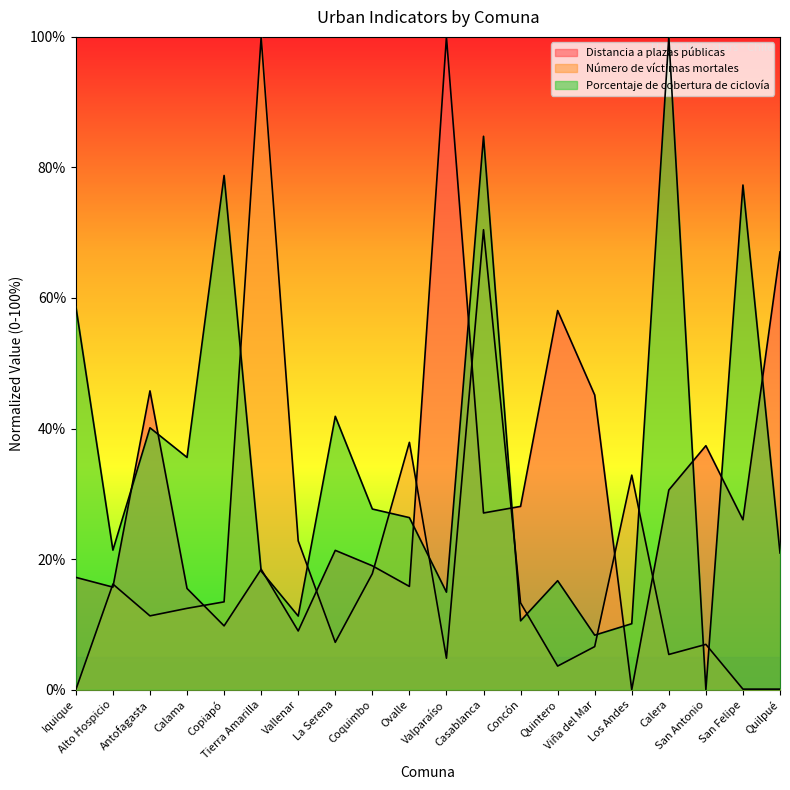

What is the spread (max minus min) of values at Concón?

17.5